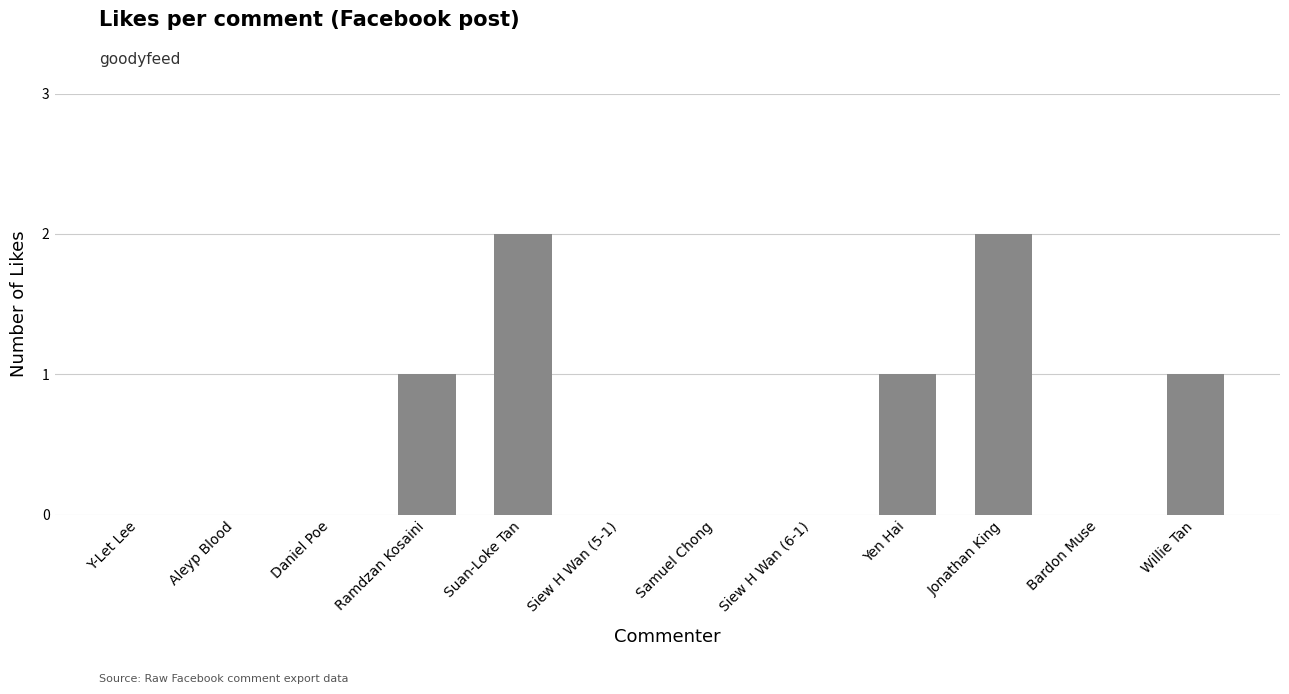

Reading left to right, list all the values displayed in this chart.

0	0	0	1	2	0	0	0	1	2	0	1